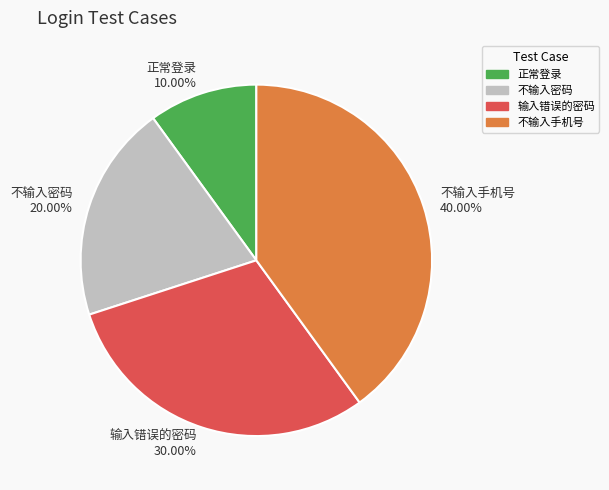

Does 正常登录 represent more than half of the total?

No